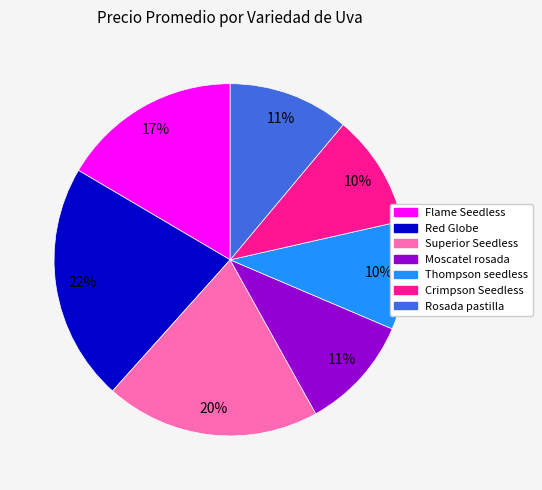

True or false: Rosada pastilla accounts for 11% of the total.

True